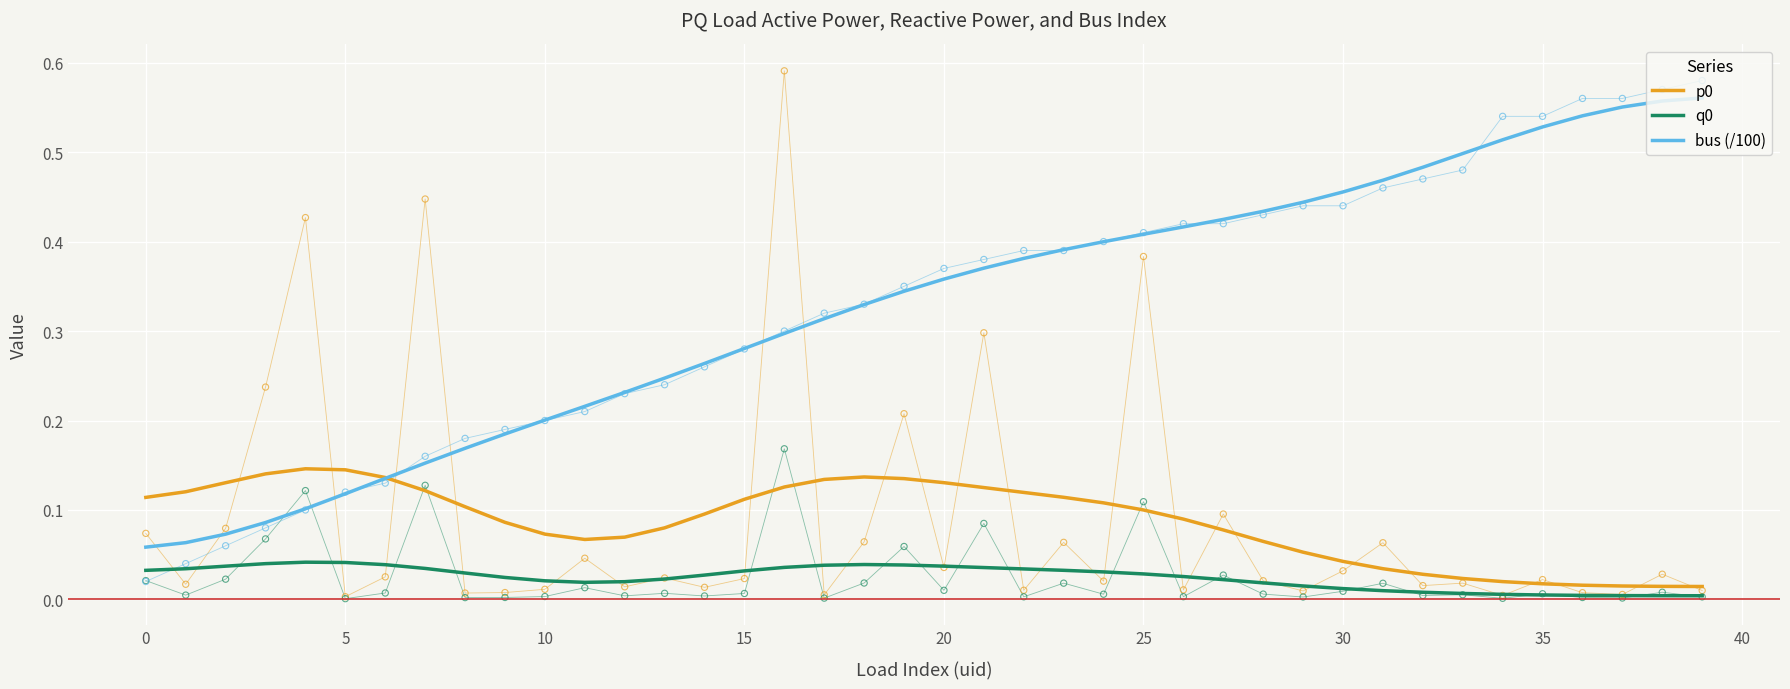

Which series has the largest total across all categories?

bus (/100)